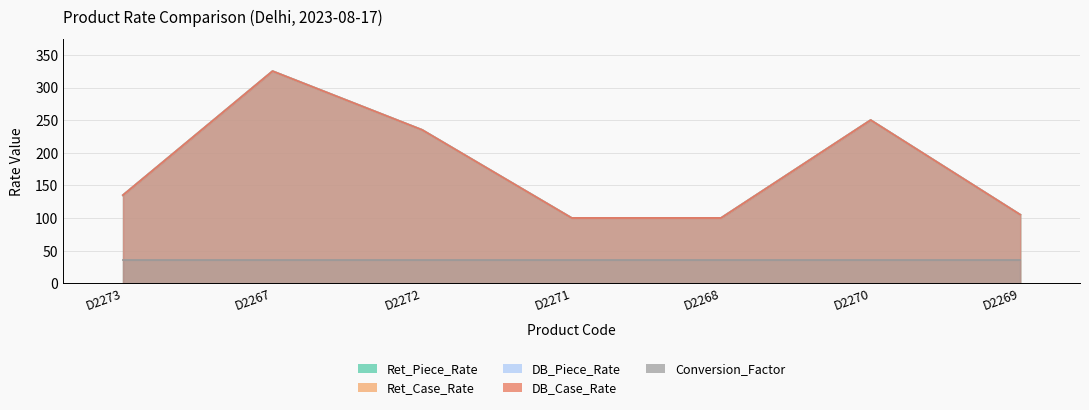

Between D2272 and D2268, which series saw the biggest shift?

Ret_Piece_Rate